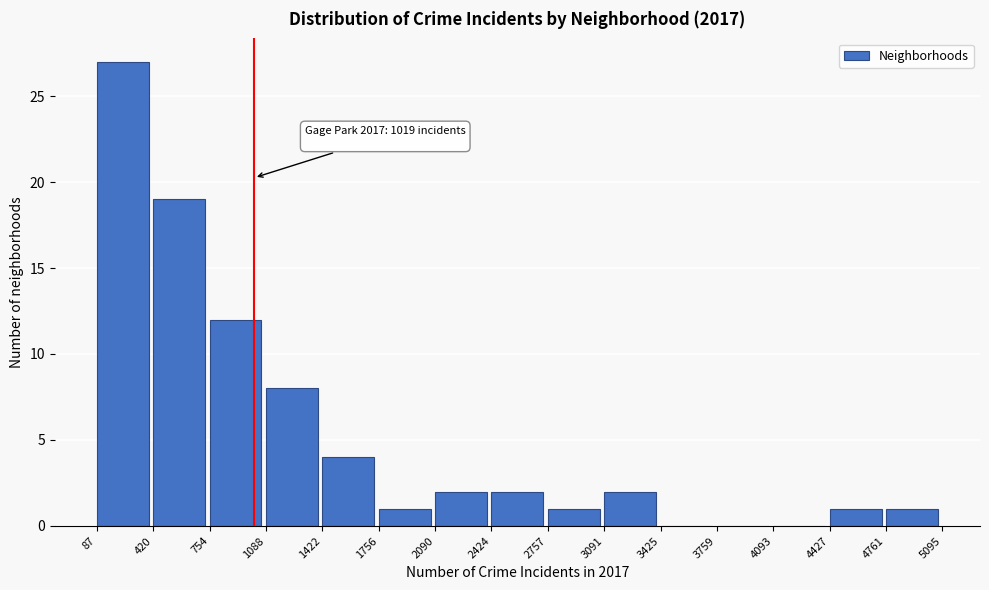

Which range on the x-axis has the tallest bar?

87 to 420